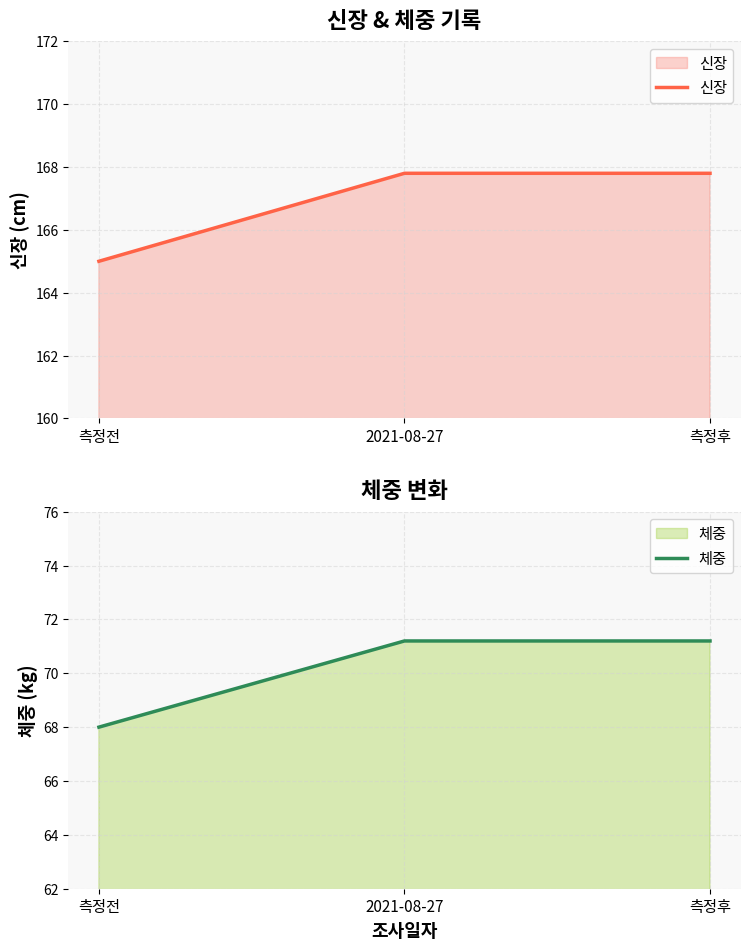

What are all the series names shown in the legend?

신장, 체중